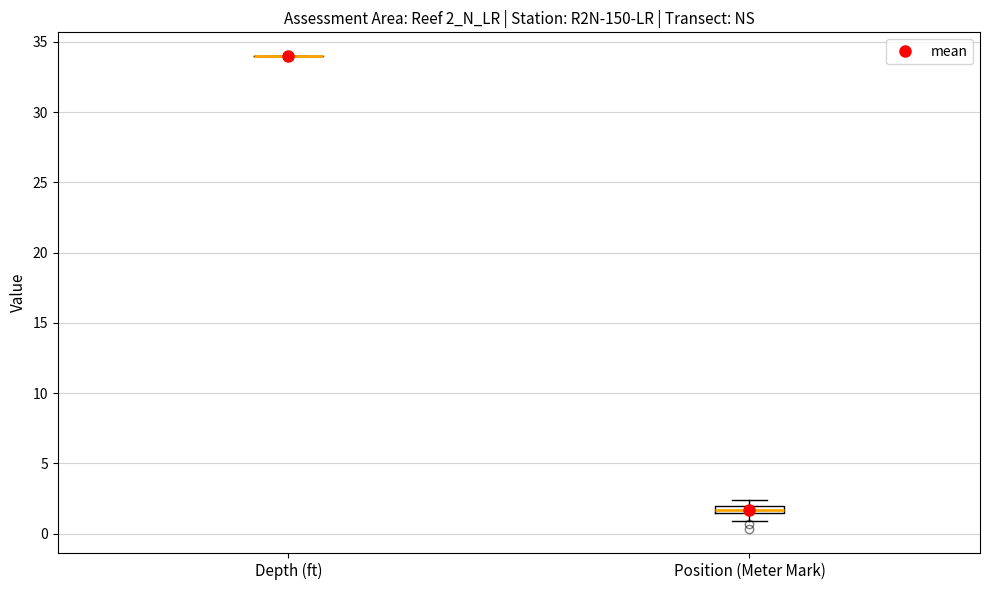

Which box is the tallest, from its lower edge to its upper edge?

Position (Meter Mark)